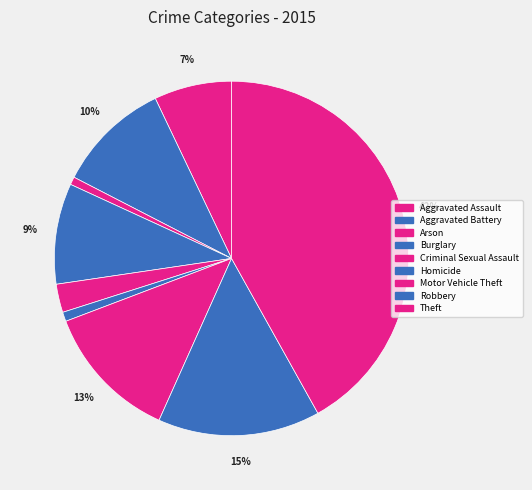

To the nearest percent, what portion does Robbery represent?

15%